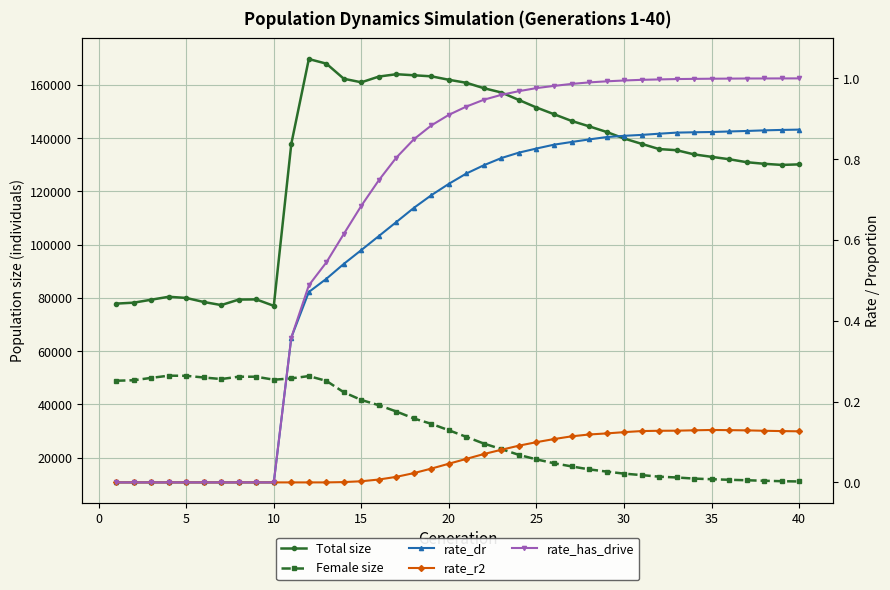

True or false: Total size and Female size cross at least once.

False